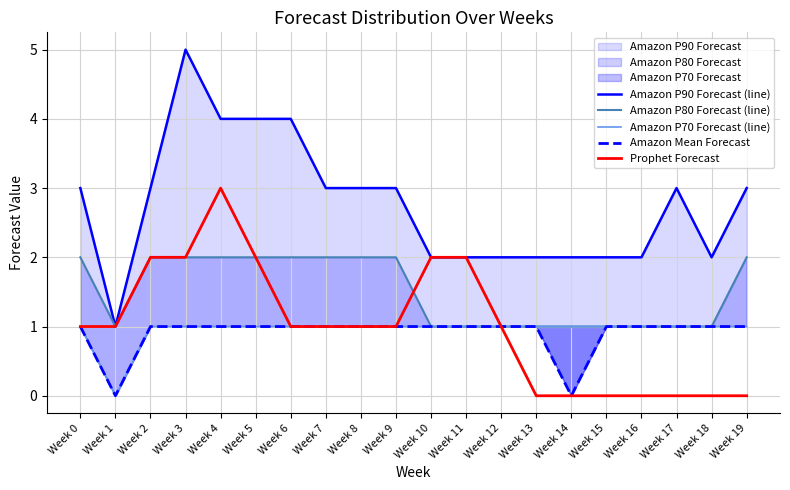

What is the maximum value for Prophet Forecast?

3